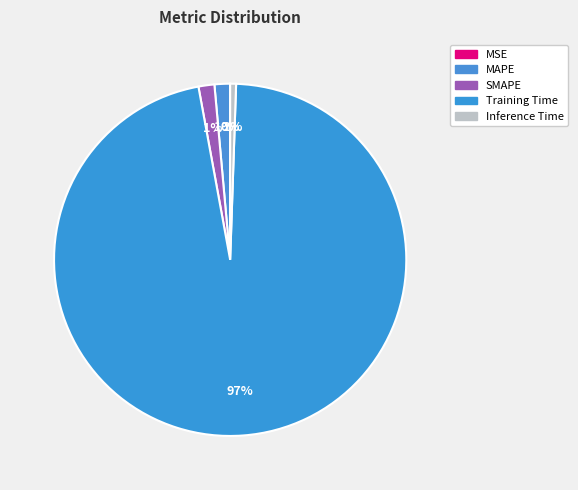

Which slice is the largest?

Training Time